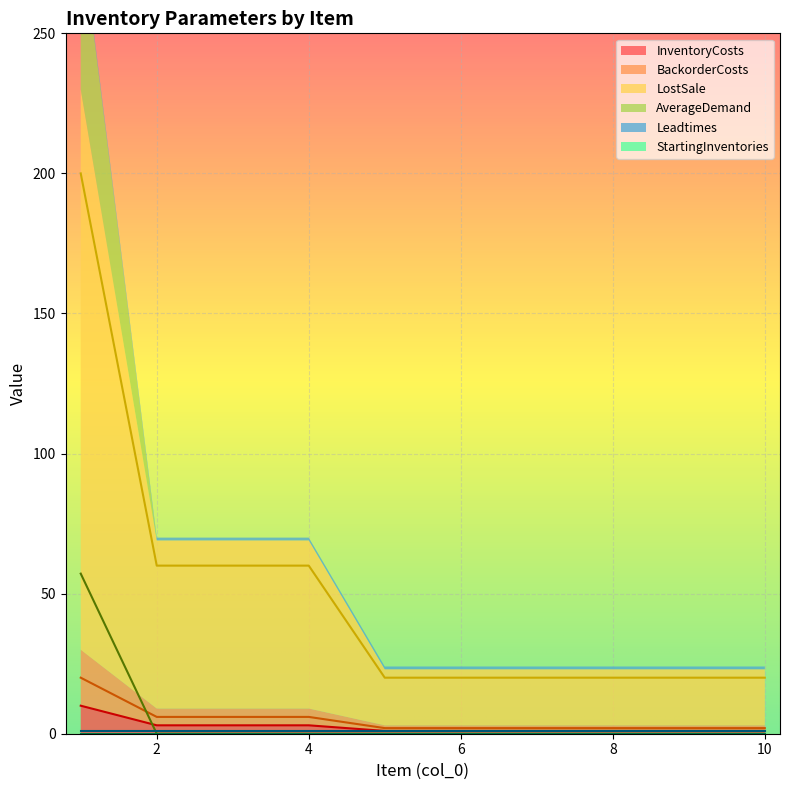

The BackorderCosts series shows 2.0 at 8. True or false?

True